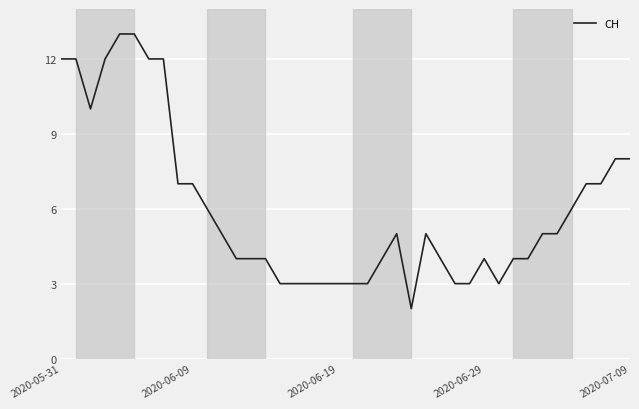

How many lines are shown in the chart?

1